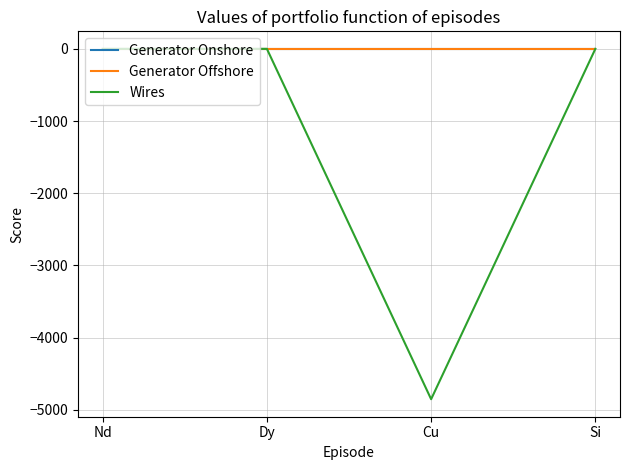

Between Dy and Cu, which series saw the biggest shift?

Wires